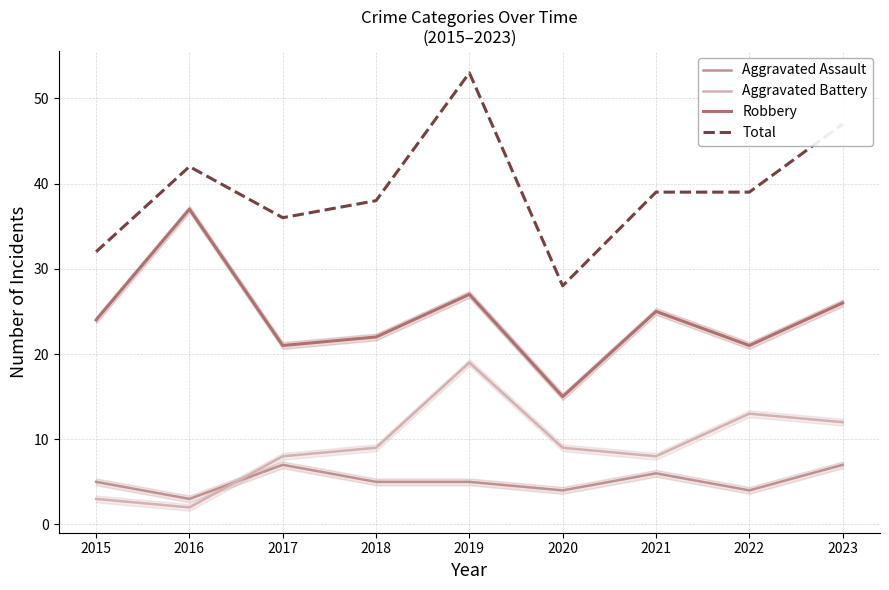

True or false: Aggravated Battery has more than 2 interior local peaks.

False